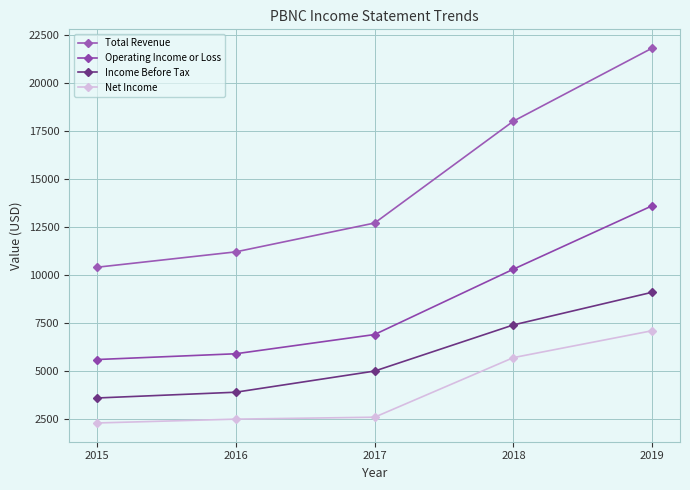

Is it true that Net Income equals 7100 at 2019?

True